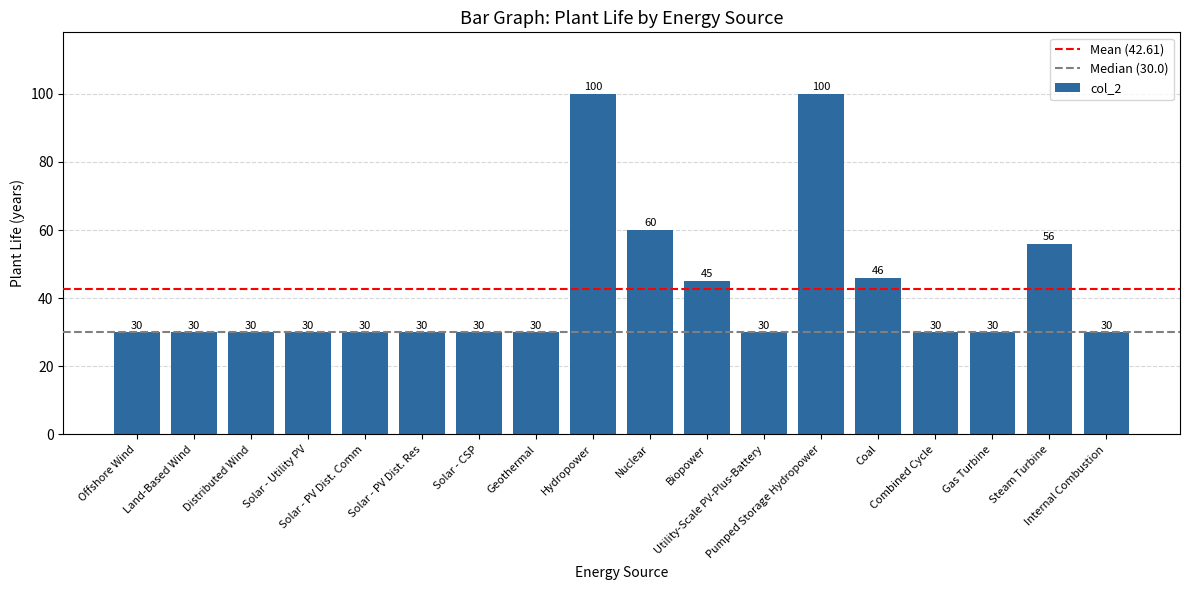

What is the sum of all values?

767